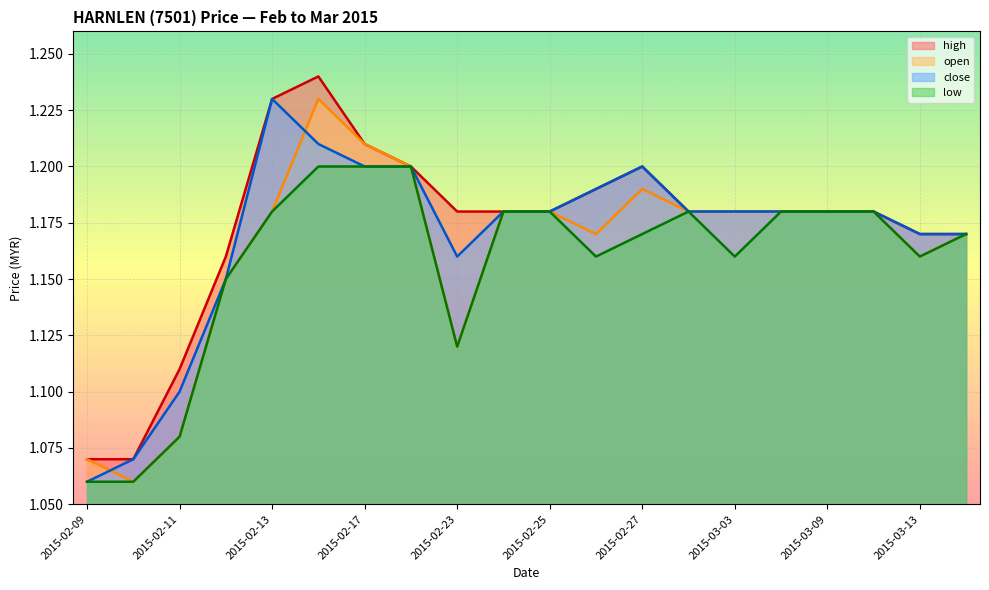

Reading left to right, list all the values displayed in this chart.

open: 2015-02-09=1.1	2015-02-10=1.1	2015-02-11=1.1	2015-02-12=1.1	2015-02-13=1.2	2015-02-16=1.2	2015-02-17=1.2	2015-02-18=1.2	2015-02-23=1.1	2015-02-24=1.2	2015-02-25=1.2	2015-02-26=1.2	2015-02-27=1.2	2015-03-02=1.2	2015-03-03=1.2	2015-03-06=1.2	2015-03-09=1.2	2015-03-10=1.2	2015-03-13=1.2	2015-03-17=1.2
high: 2015-02-09=1.1	2015-02-10=1.1	2015-02-11=1.1	2015-02-12=1.2	2015-02-13=1.2	2015-02-16=1.2	2015-02-17=1.2	2015-02-18=1.2	2015-02-23=1.2	2015-02-24=1.2	2015-02-25=1.2	2015-02-26=1.2	2015-02-27=1.2	2015-03-02=1.2	2015-03-03=1.2	2015-03-06=1.2	2015-03-09=1.2	2015-03-10=1.2	2015-03-13=1.2	2015-03-17=1.2
low: 2015-02-09=1.1	2015-02-10=1.1	2015-02-11=1.1	2015-02-12=1.1	2015-02-13=1.2	2015-02-16=1.2	2015-02-17=1.2	2015-02-18=1.2	2015-02-23=1.1	2015-02-24=1.2	2015-02-25=1.2	2015-02-26=1.2	2015-02-27=1.2	2015-03-02=1.2	2015-03-03=1.2	2015-03-06=1.2	2015-03-09=1.2	2015-03-10=1.2	2015-03-13=1.2	2015-03-17=1.2
close: 2015-02-09=1.1	2015-02-10=1.1	2015-02-11=1.1	2015-02-12=1.1	2015-02-13=1.2	2015-02-16=1.2	2015-02-17=1.2	2015-02-18=1.2	2015-02-23=1.2	2015-02-24=1.2	2015-02-25=1.2	2015-02-26=1.2	2015-02-27=1.2	2015-03-02=1.2	2015-03-03=1.2	2015-03-06=1.2	2015-03-09=1.2	2015-03-10=1.2	2015-03-13=1.2	2015-03-17=1.2